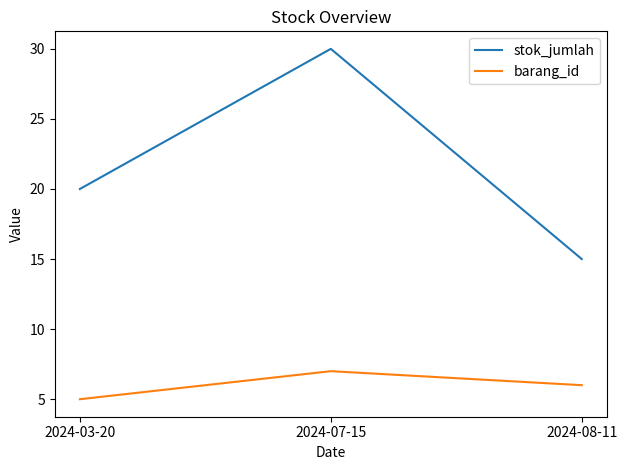

Reading left to right, list all the values displayed in this chart.

stok_jumlah: 2024-03-20=20	2024-07-15=30	2024-08-11=15
barang_id: 2024-03-20=5	2024-07-15=7	2024-08-11=6